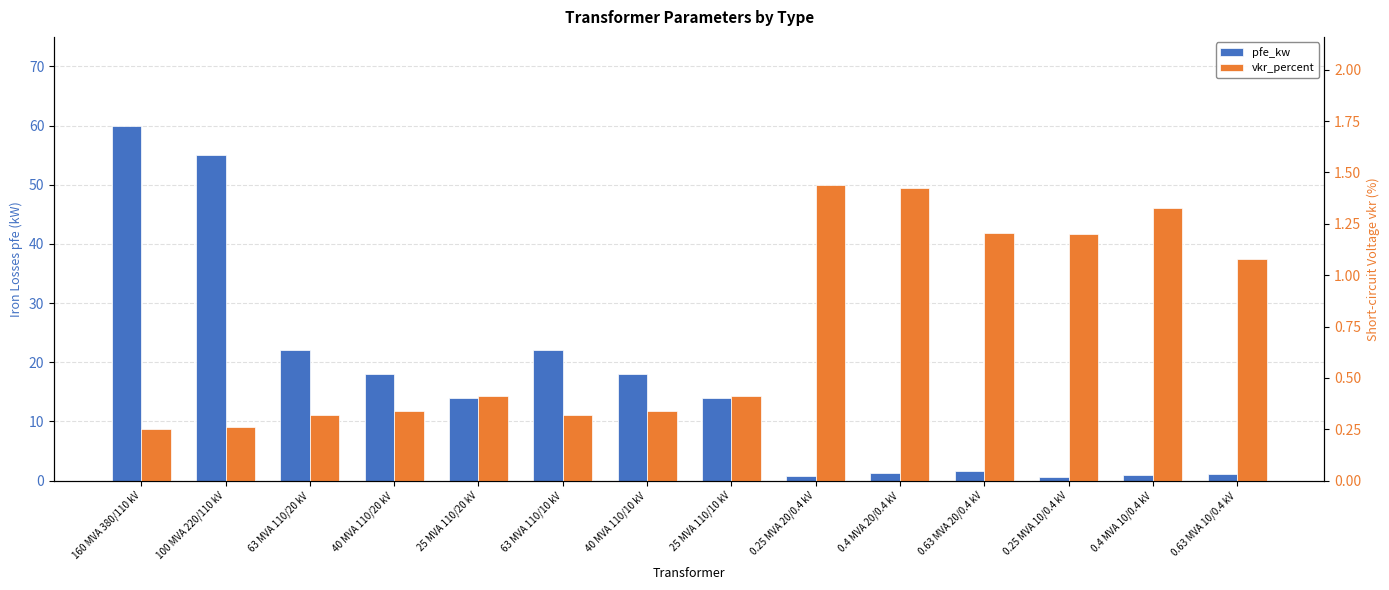

Is it true that vkr_percent equals 0.3 at 100 MVA 220/110 kV?

True